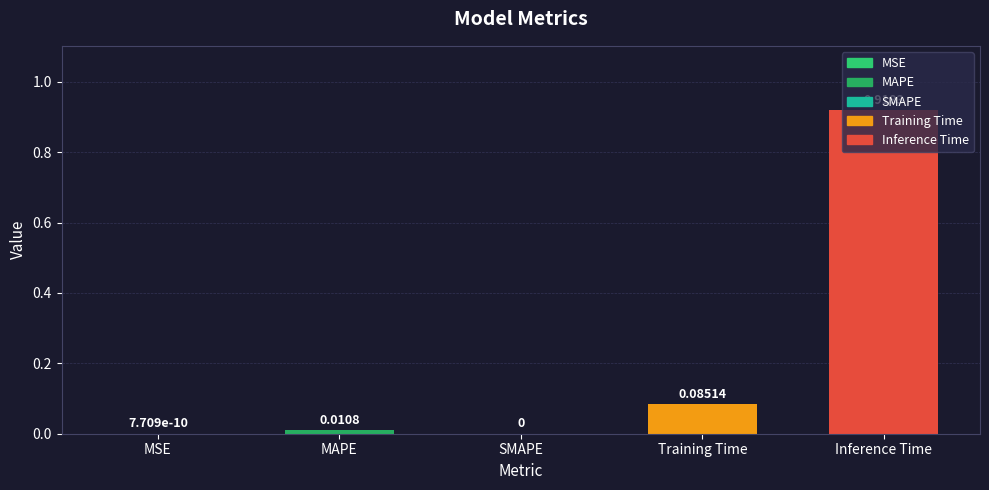

Between MSE and MAPE, which is larger?

MAPE